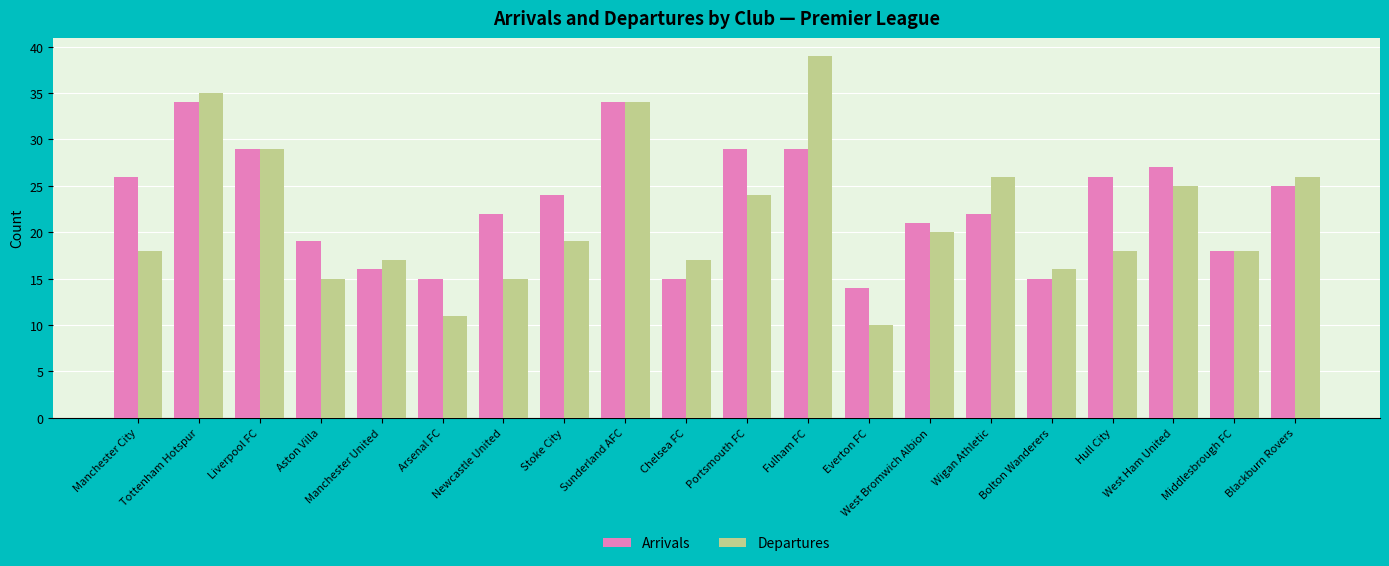

What is the average value of the Arrivals series?

23